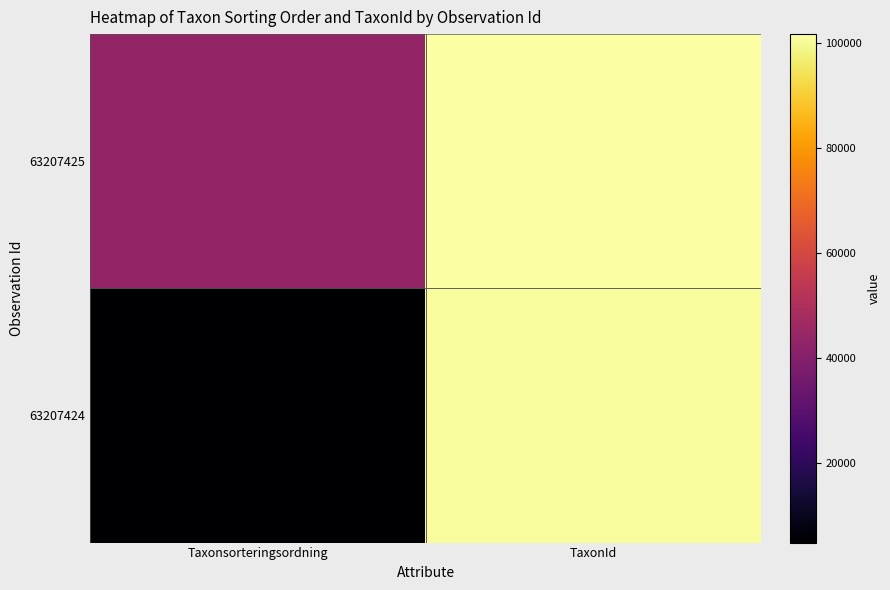

Which has a higher value, TaxonId or Taxonsorteringsordning?

TaxonId